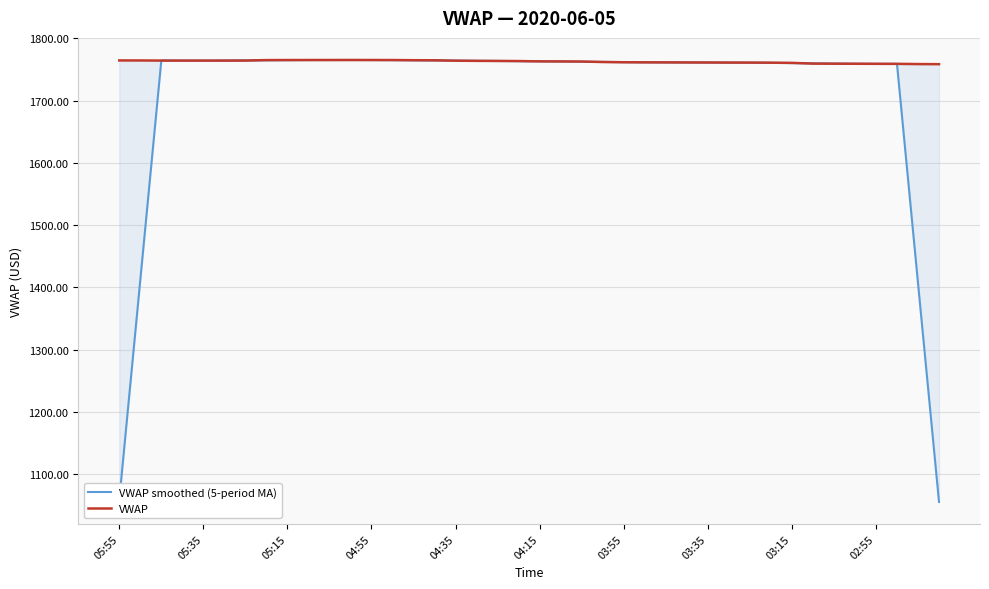

What is the approximate value of VWAP at 15?

1764.8